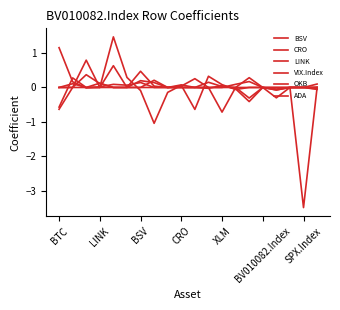

How many lines are shown in the chart?

6